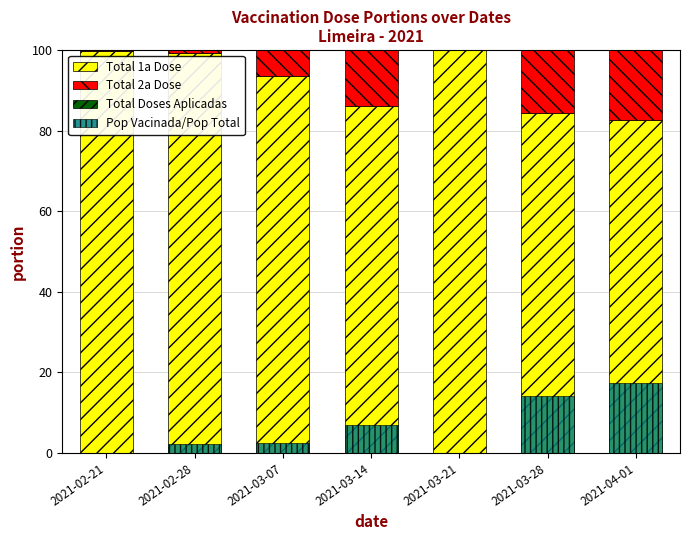

What is the sum of all Pop Vacinada/Pop Total values?

43.0